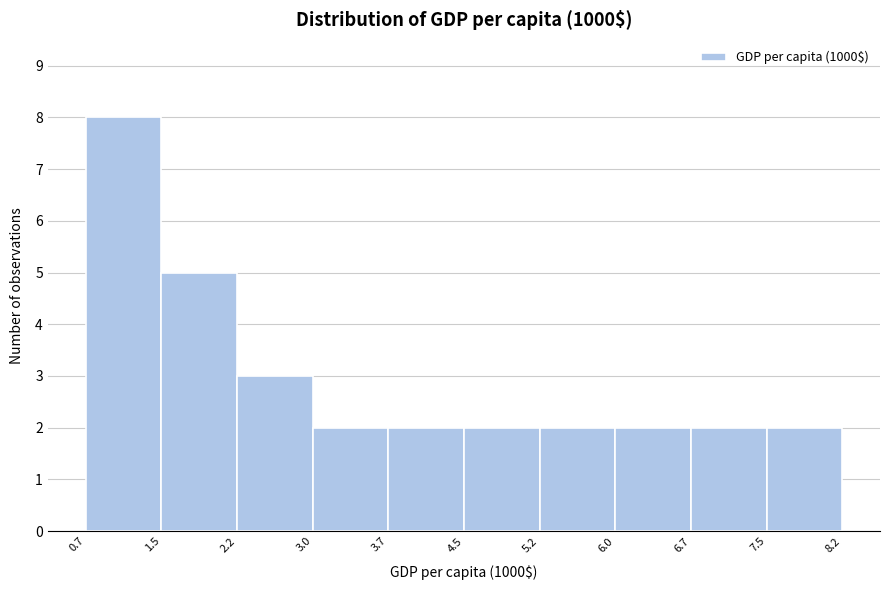

How tall is the bar that spans 6.7 to 7.5 on the x-axis? The values are not printed on the chart, so give them approximately, as read against the axis.

2